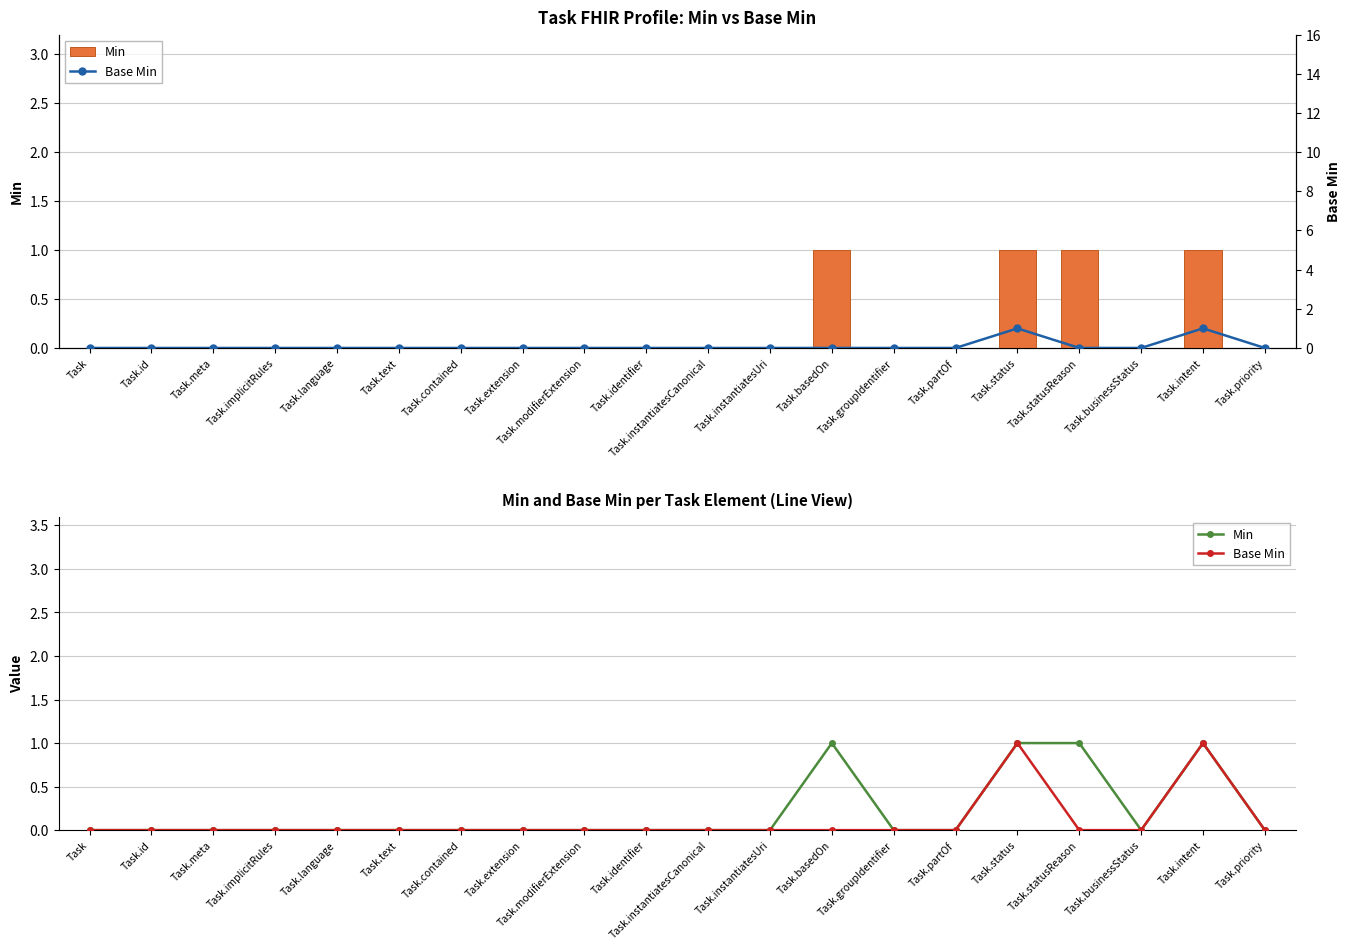

Count the Min values in the range 0 to 1.

20